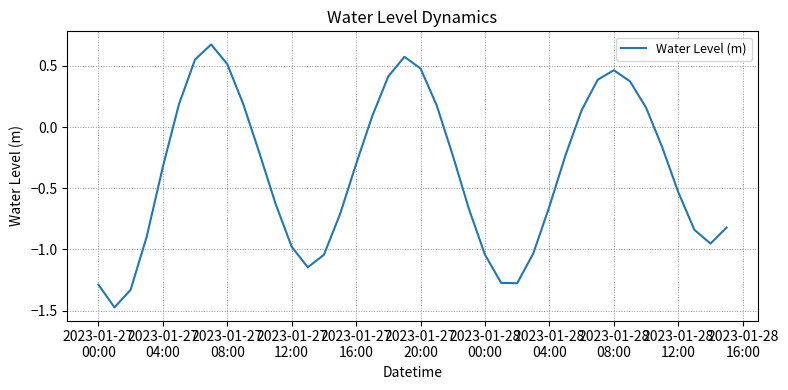

True or false: the data has more than 2 interior local peaks.

True